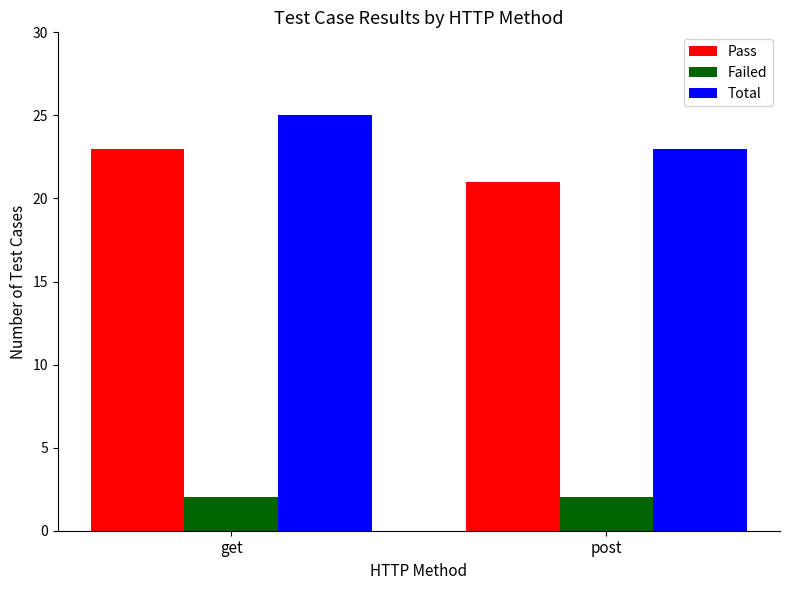

Rank the series by their maximum value, from highest to lowest.

Total, Pass, Failed